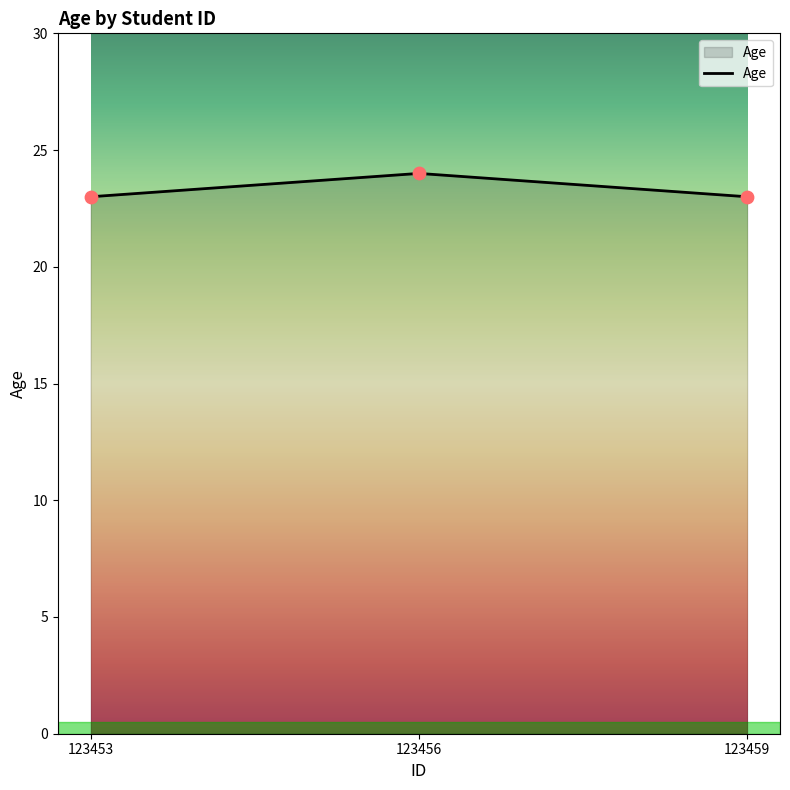

Approximately how many times larger is the value at 123453 compared to 123456?

1.0